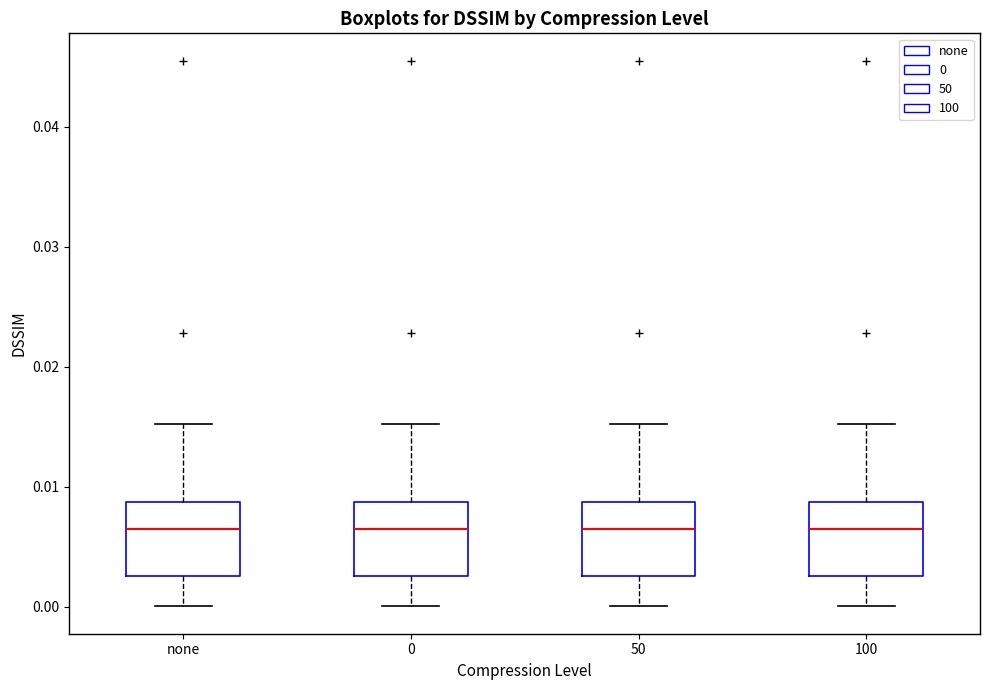

Where is the upper edge of the box for 50 on the y-axis? The values are not printed on the chart, so give them approximately, as read against the axis.

0.009